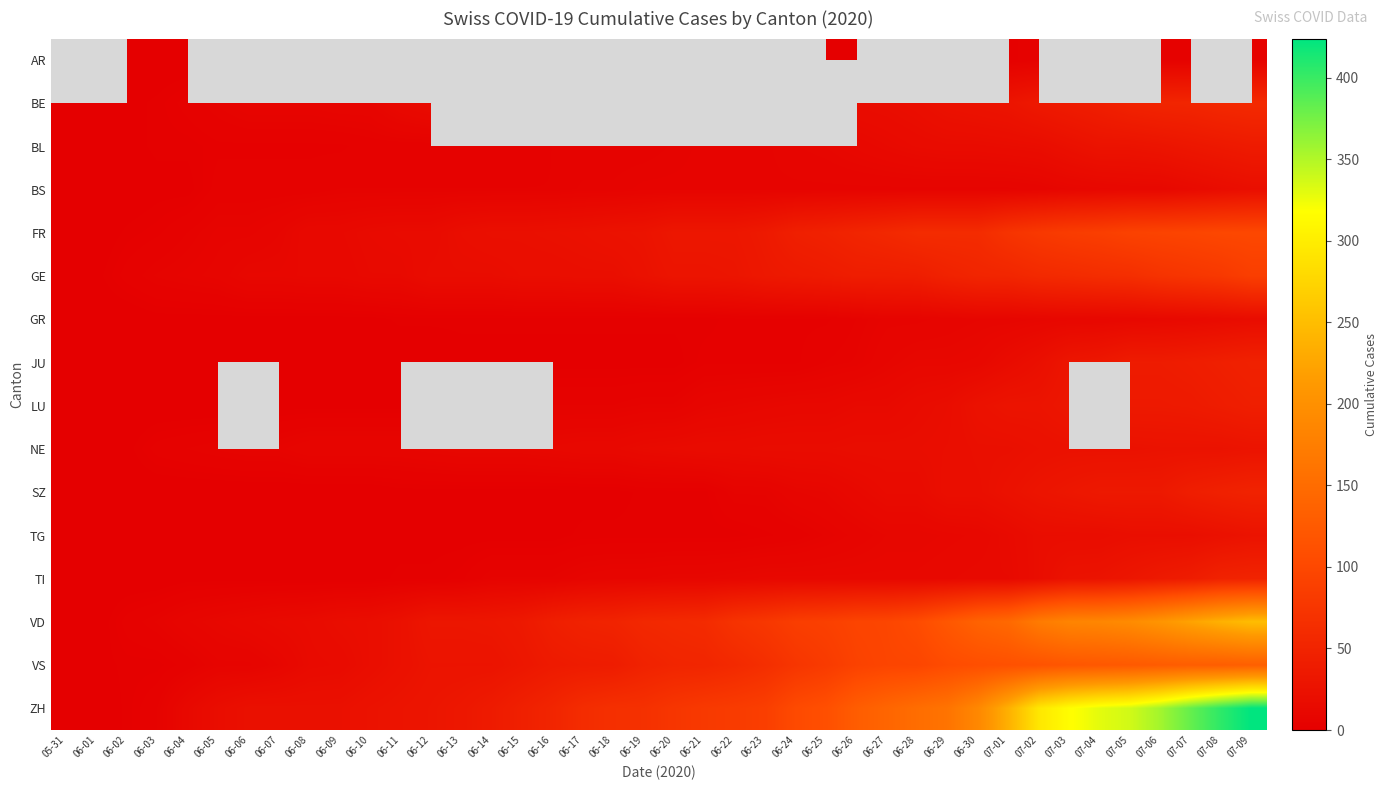

How many distinct data groups are displayed?

16